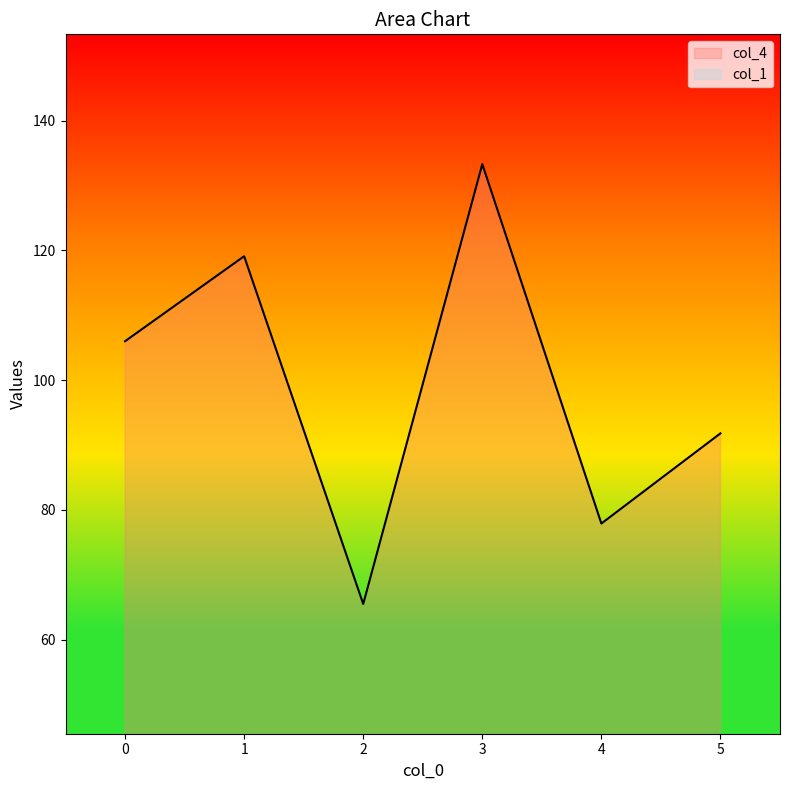

How many data points are above 106?

2